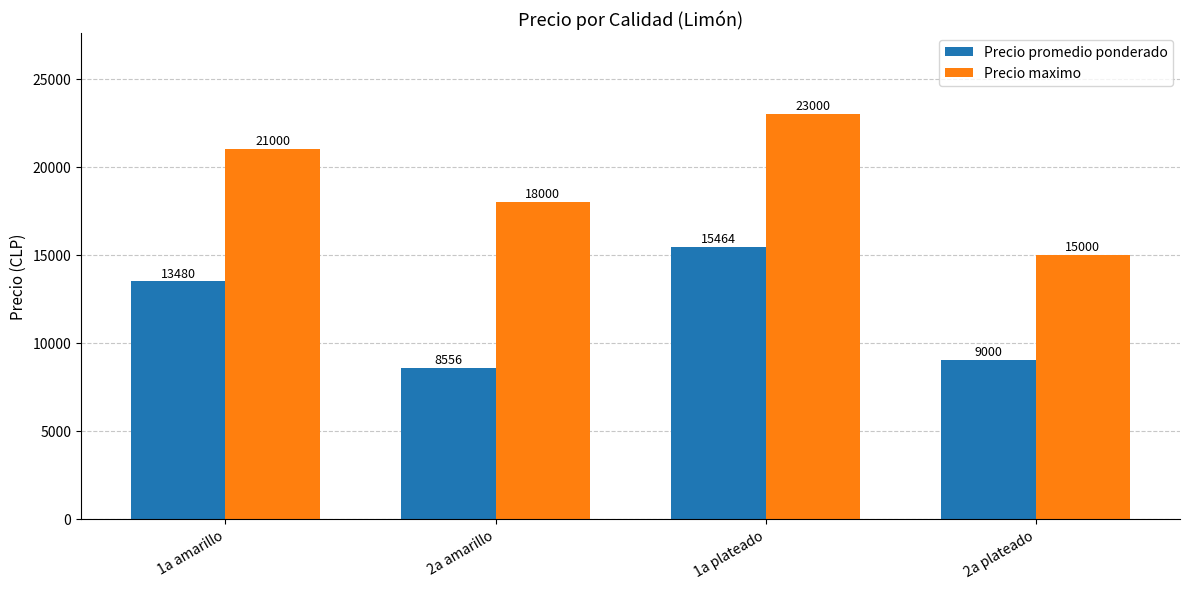

What is the label of the 2nd bar from the left?

2a amarillo